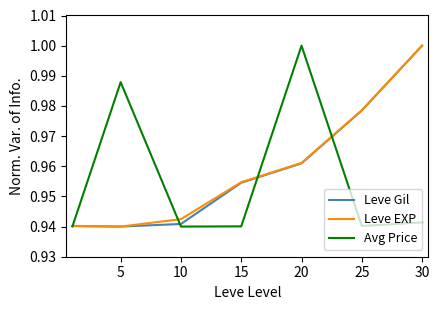

Count the number of data series in this chart.

3